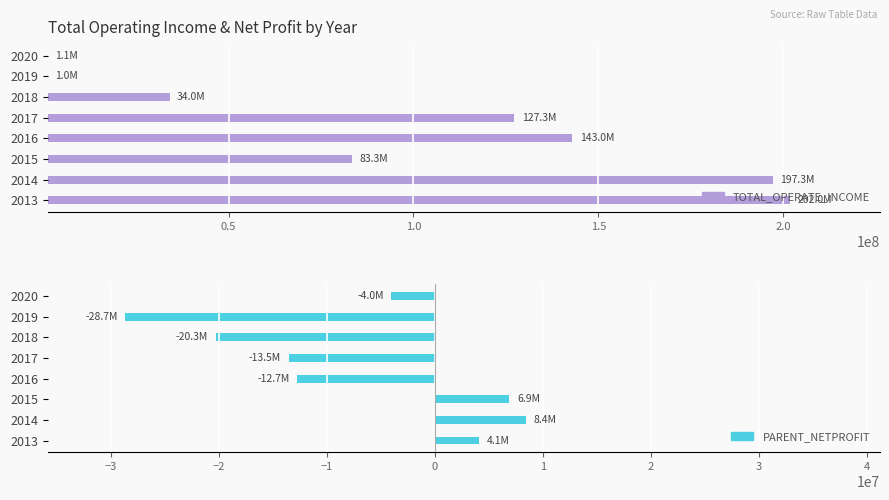

How many bars are there in total?

16